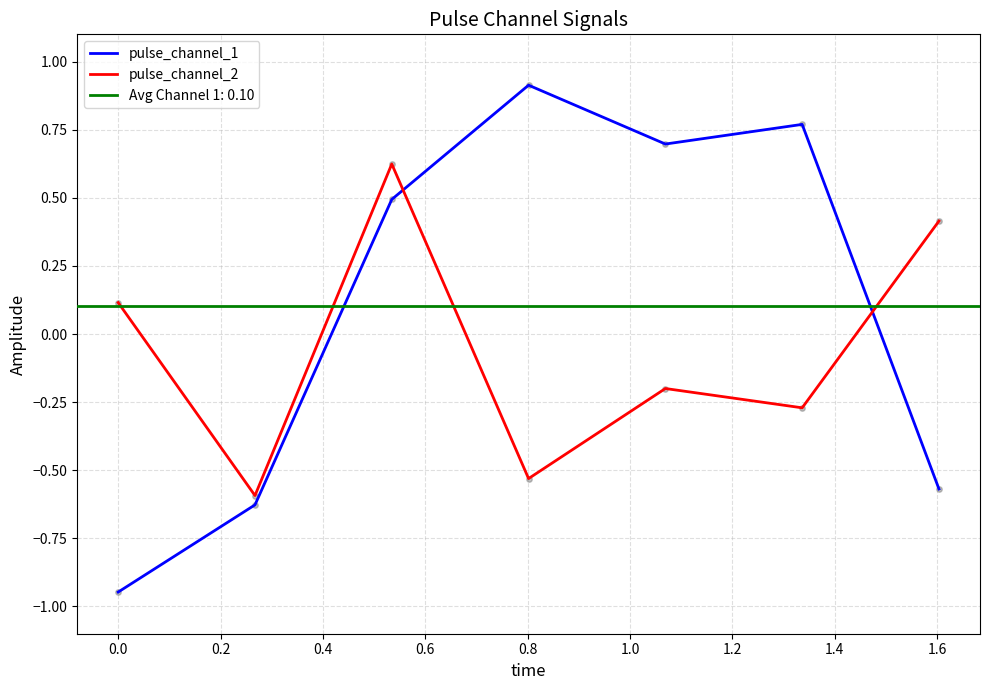

Which series has the widest spread of Y values?

pulse_channel_1